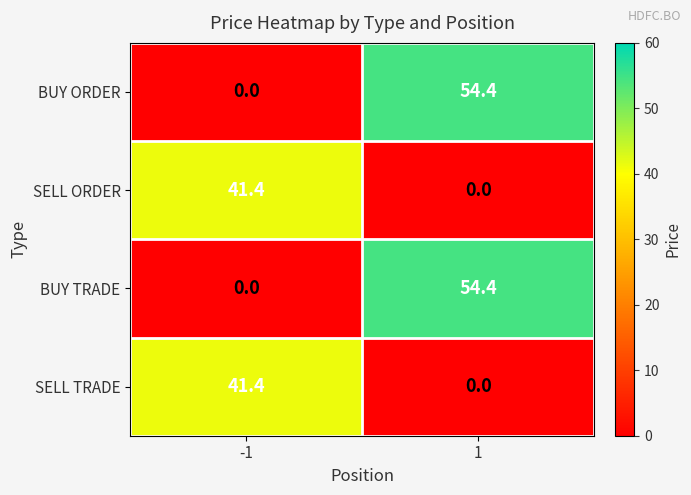

Reading right to left, transcribe all the data shown in this chart.

BUY ORDER: 1=54.4	-1=0.0
SELL ORDER: 1=0.0	-1=41.4
BUY TRADE: 1=54.4	-1=0.0
SELL TRADE: 1=0.0	-1=41.4